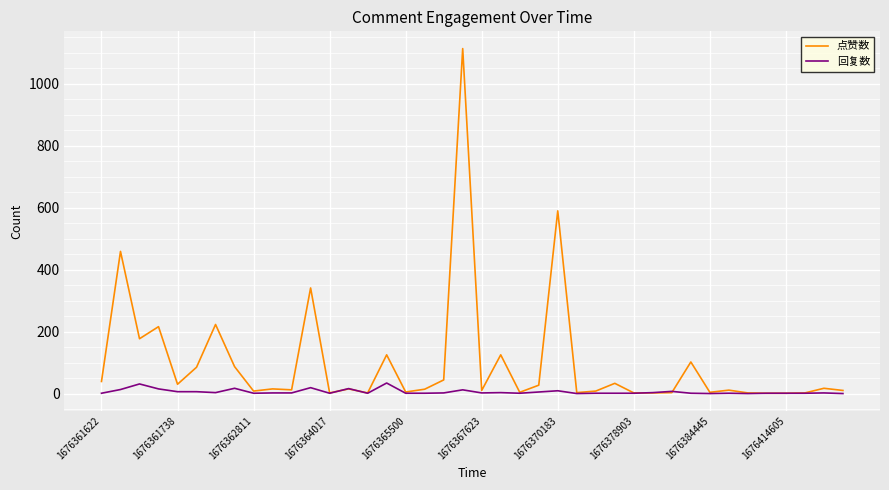

Does the chart display data point markers on the line(s)?

No